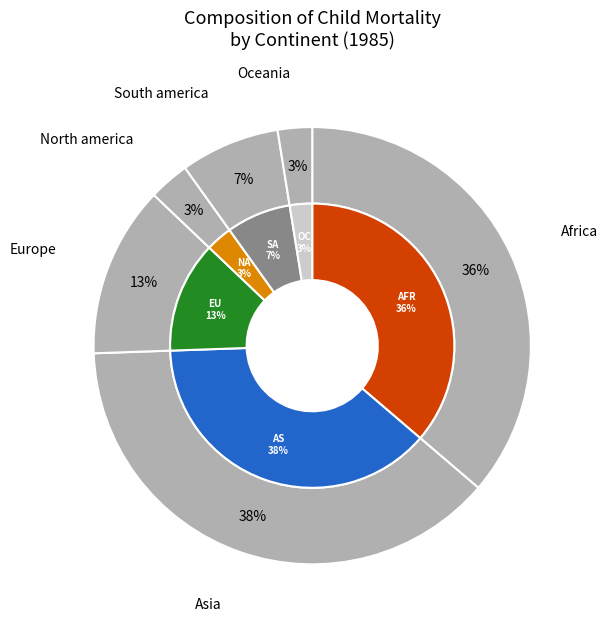

To the nearest percent, what is the average slice percentage?

17%